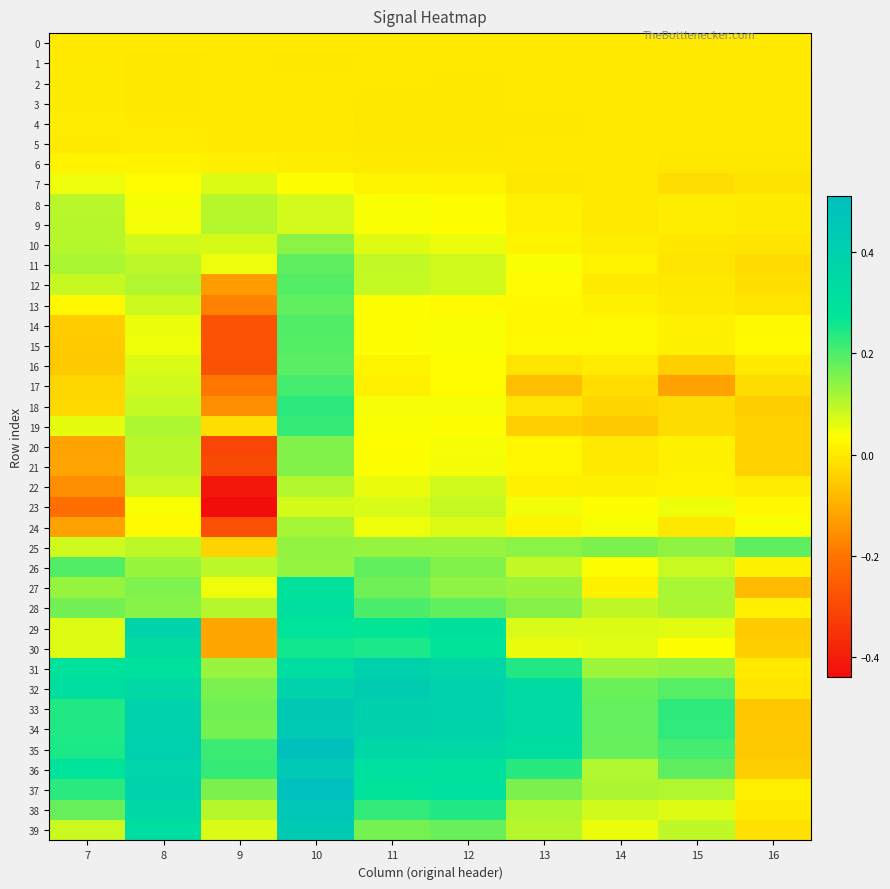

At 14, list the series in order from largest to smallest.

33, 34, 35, 32, 25, 31, 37, 36, 28, 38, 29, 30, 39, 24, 26, 23, 15, 14, 11, 22, 27, 13, 10, 16, 12, 0, 6, 21, 20, 9, 7, 3, 8, 5, 1, 4, 2, 17, 18, 19